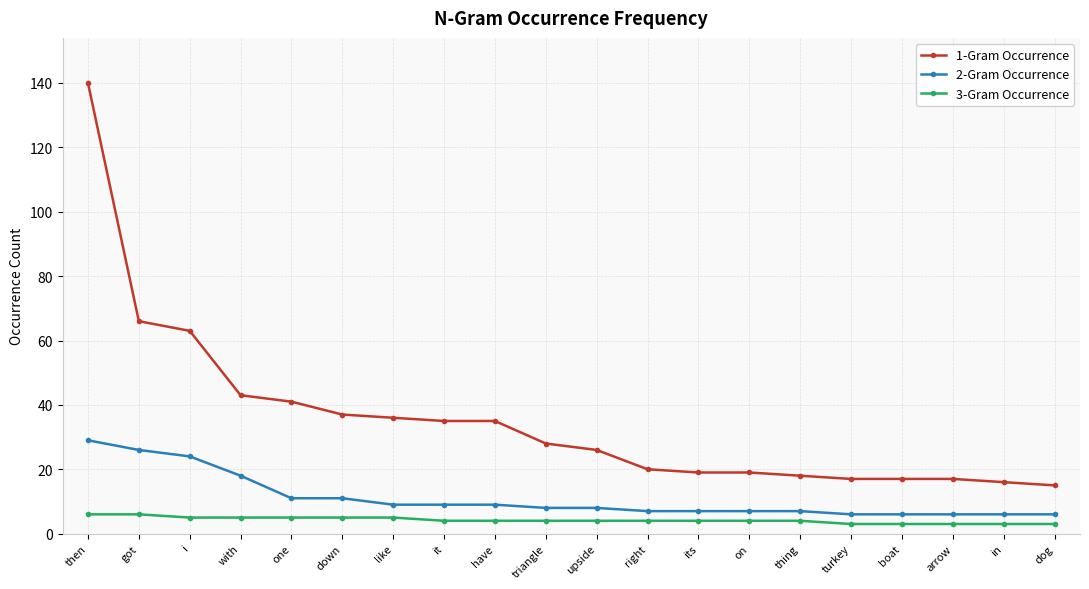

Does the chart display data point markers on the line(s)?

Yes